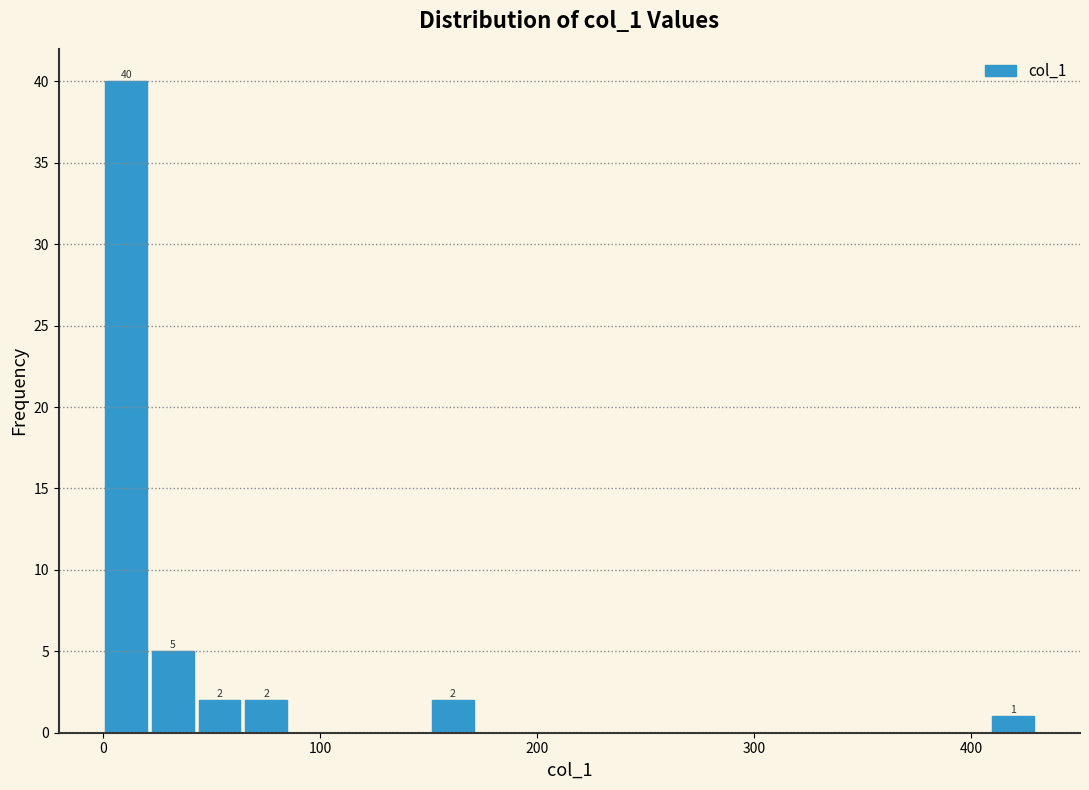

Read against the x-axis, roughly where is the centre of the tallest bar?

10